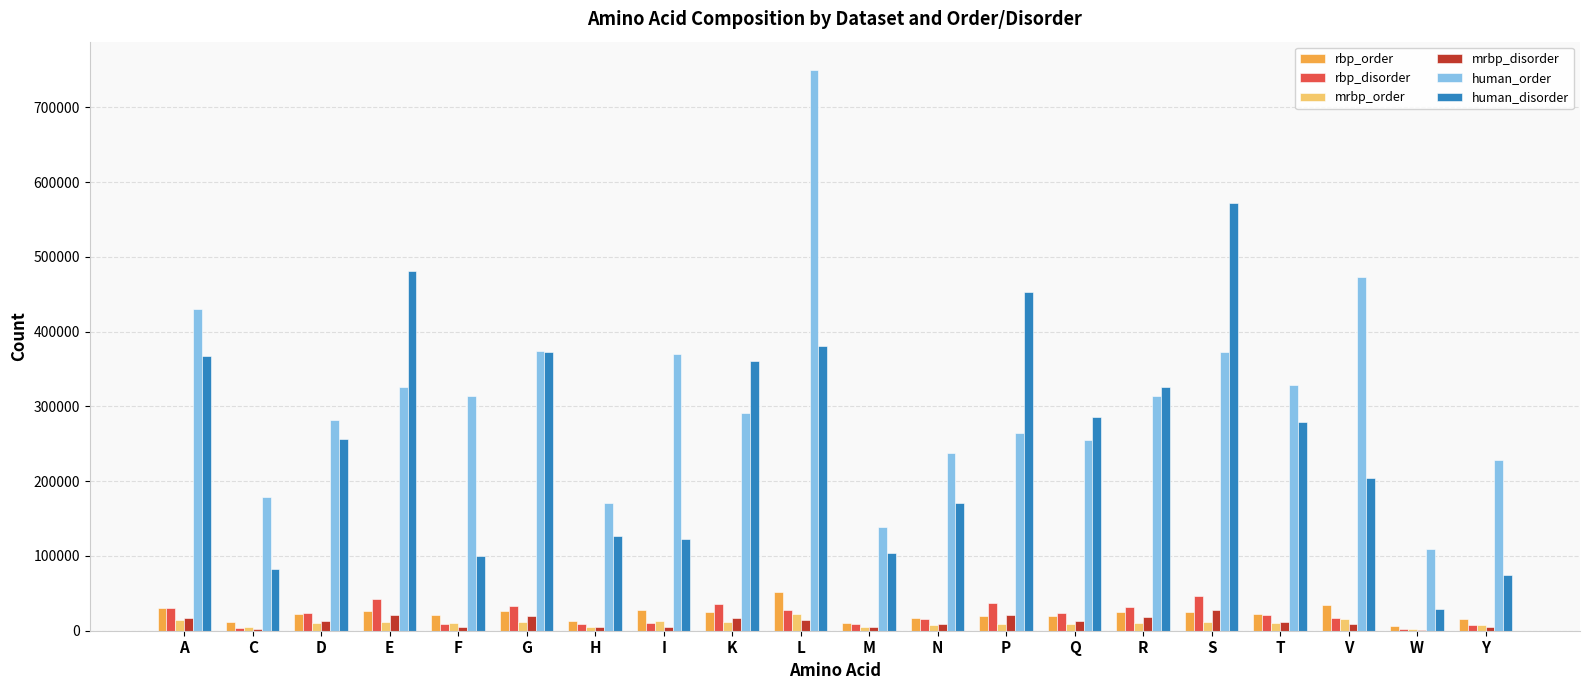

How many series are shown in this chart?

6